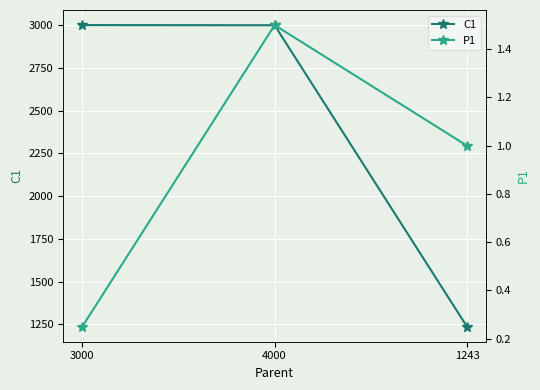

What is the lowest value of the P1 series?

0.2